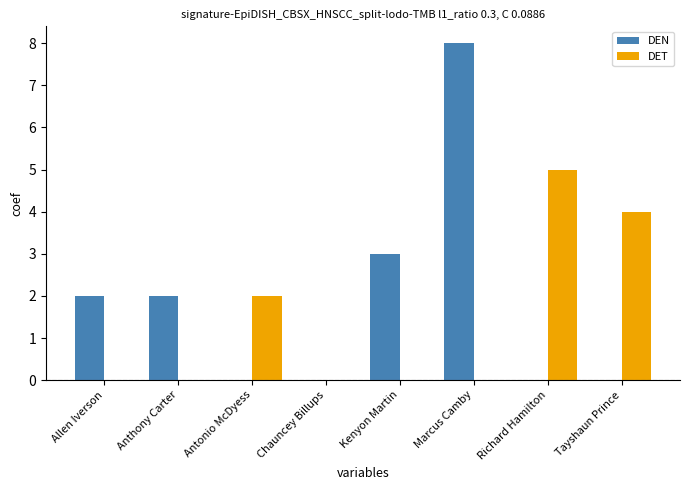

Which series has the largest total across all categories?

DEN